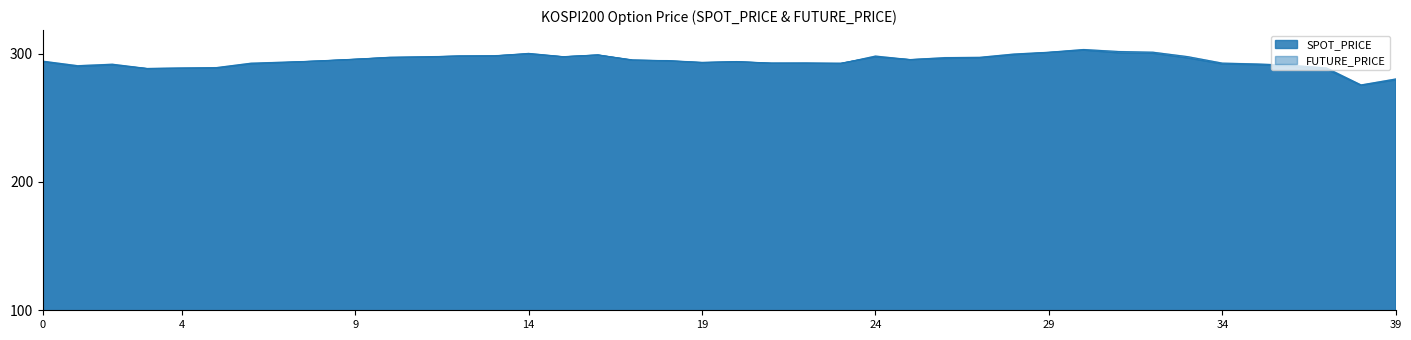

What is the sum of the FUTURE_PRICE values at 2018-09-13 and 2018-08-23?

586.3